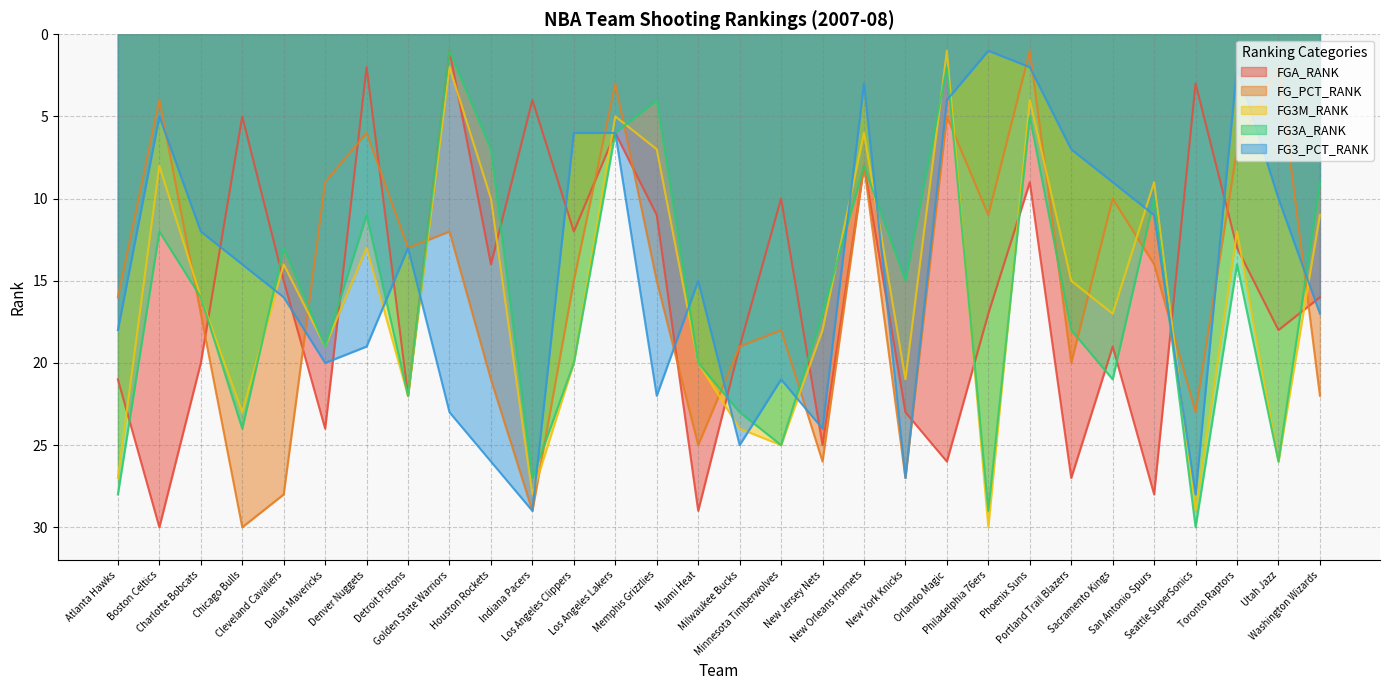

Is it true that FG3M_RANK equals 32 at Dallas Mavericks?

False